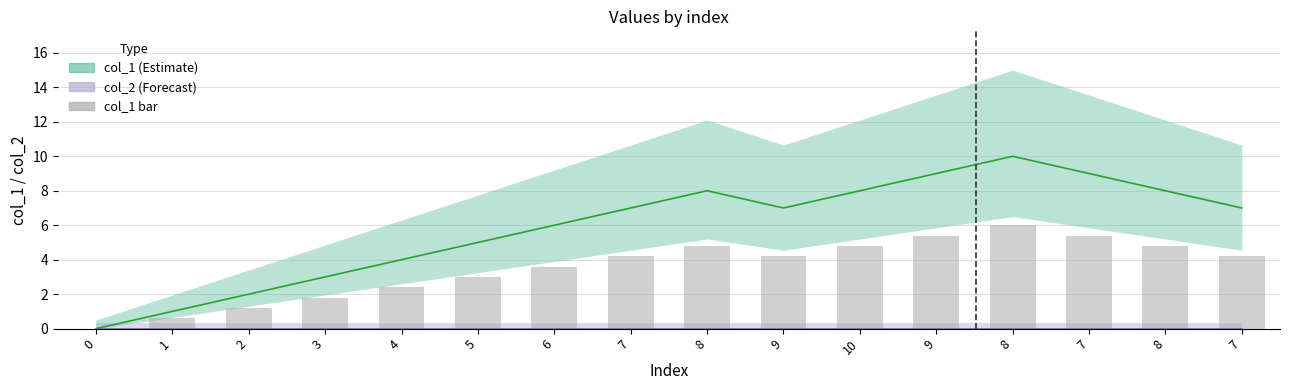

Is it true that the value at 0 is 0.0?

True